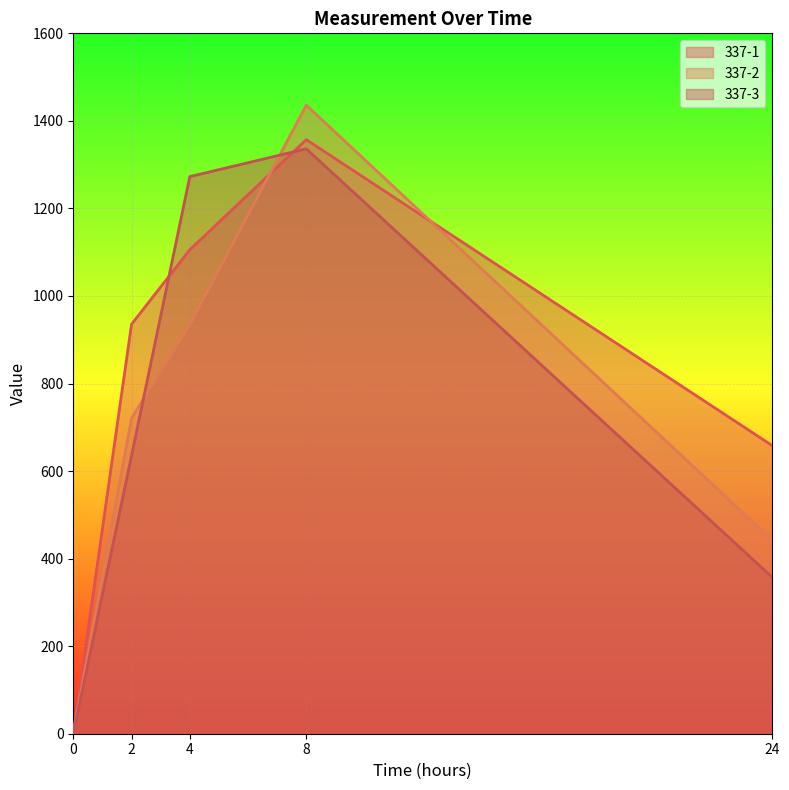

Reading right to left, extract all data points from this chart.

337-1: 24=658.1	8=1357.1	4=1105.7	2=935.5	0=0.0
337-2: 24=441.9	8=1435.9	4=934.6	2=721.0	0=0.0
337-3: 24=357.2	8=1336.2	4=1272.7	2=635.1	0=0.0